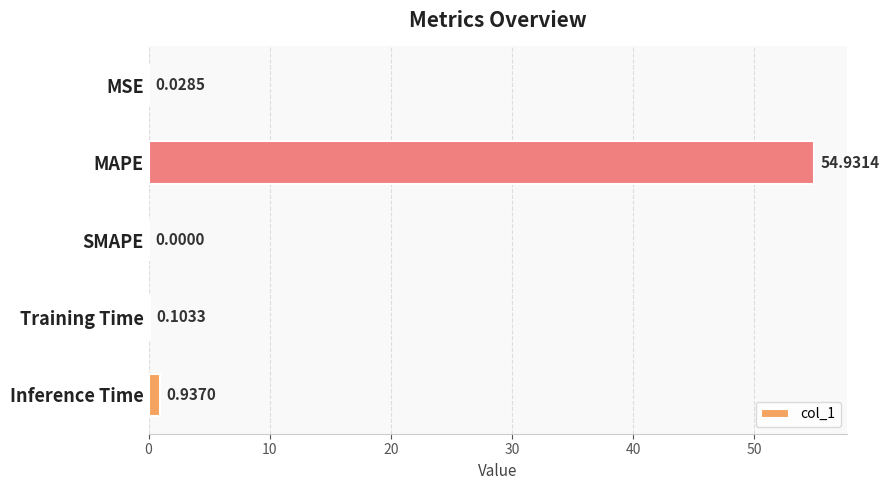

Does the chart contain stacked bars?

No